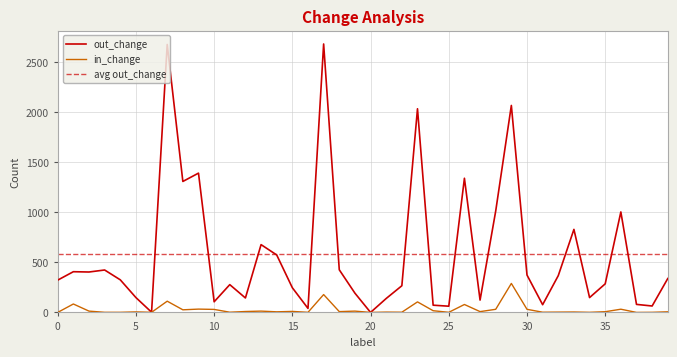

Reading left to right, list all the values displayed in this chart.

out_change: 322	406	403	423	325	148	2	2672	1306	1389	106	277	144	676	573	246	40	2677	425	192	0	139	266	2031	72	62	1338	123	1011	2064	373	77	367	828	148	285	1002	80	64	338
in_change: 0	84	13	1	1	5	1	112	26	33	30	2	9	13	6	10	1	178	8	13	0	3	2	105	17	1	79	8	31	289	31	2	3	4	1	7	32	0	1	6